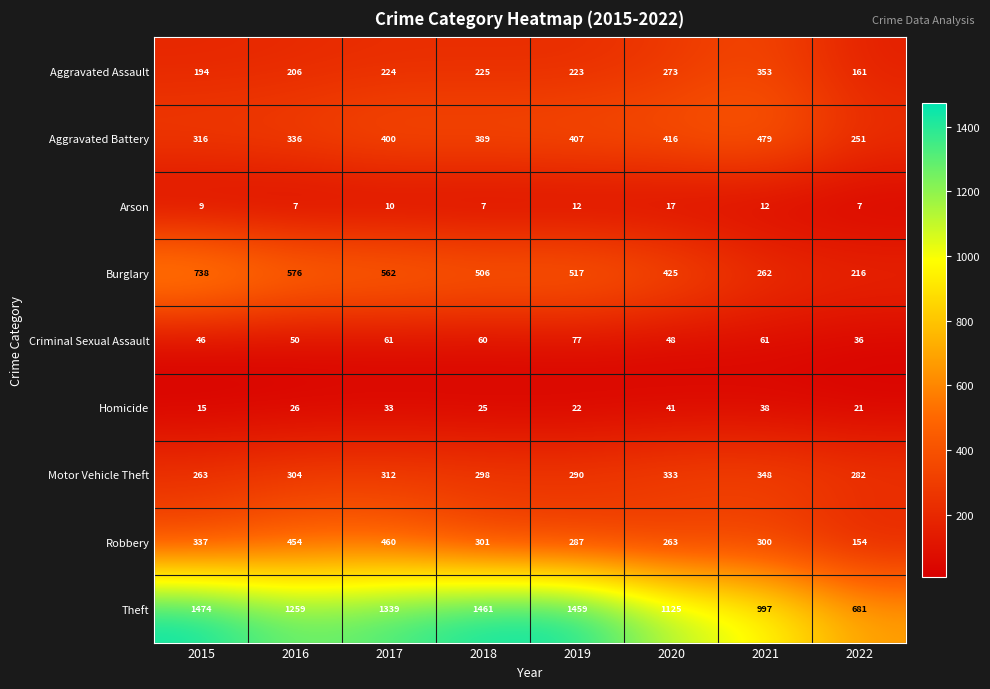

Which category has the highest value in the Criminal Sexual Assault series?

2019